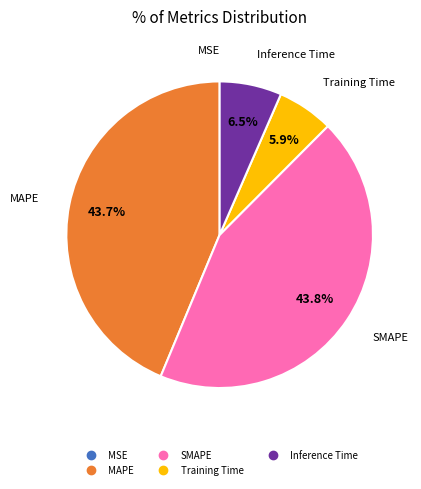

Combined, what portion of the pie is SMAPE and Training Time?

49.7%